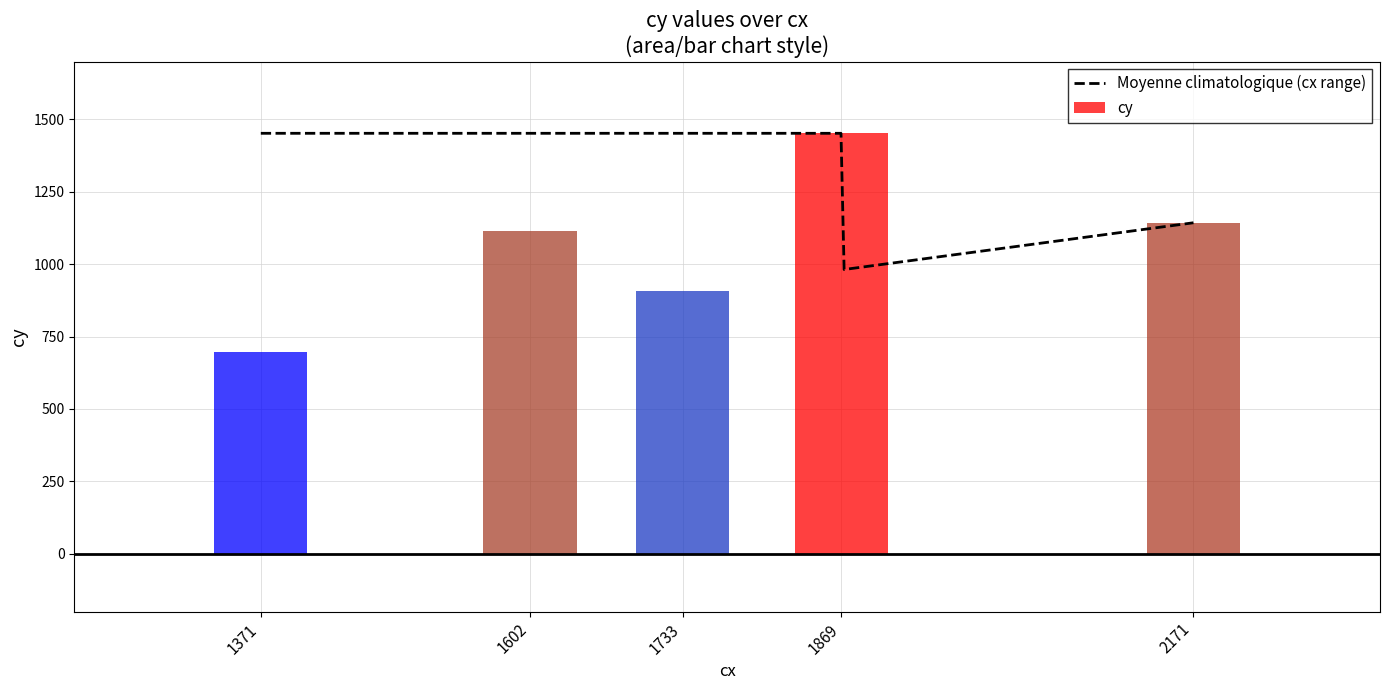

How many bars are there in total?

5